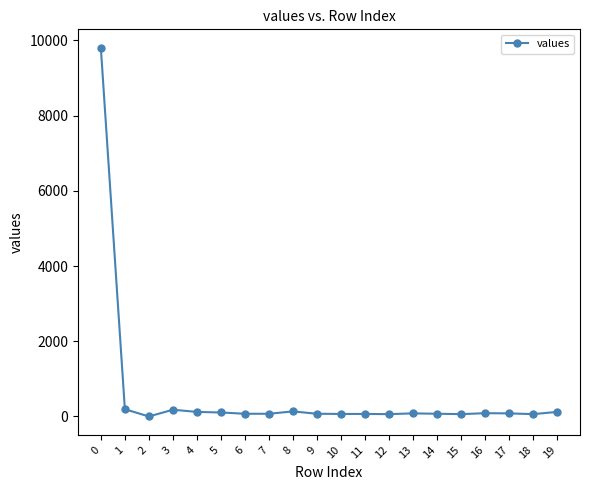

True or false: the data shows 62 at 18.

True